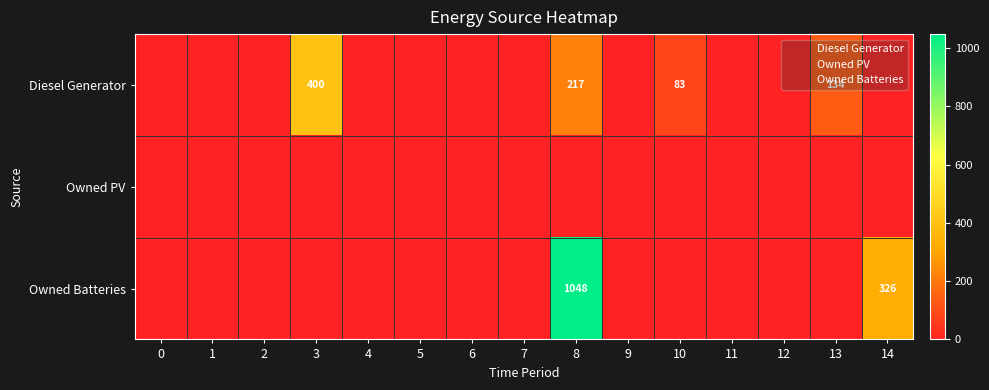

Which series has the largest range (max minus min)?

Owned Batteries